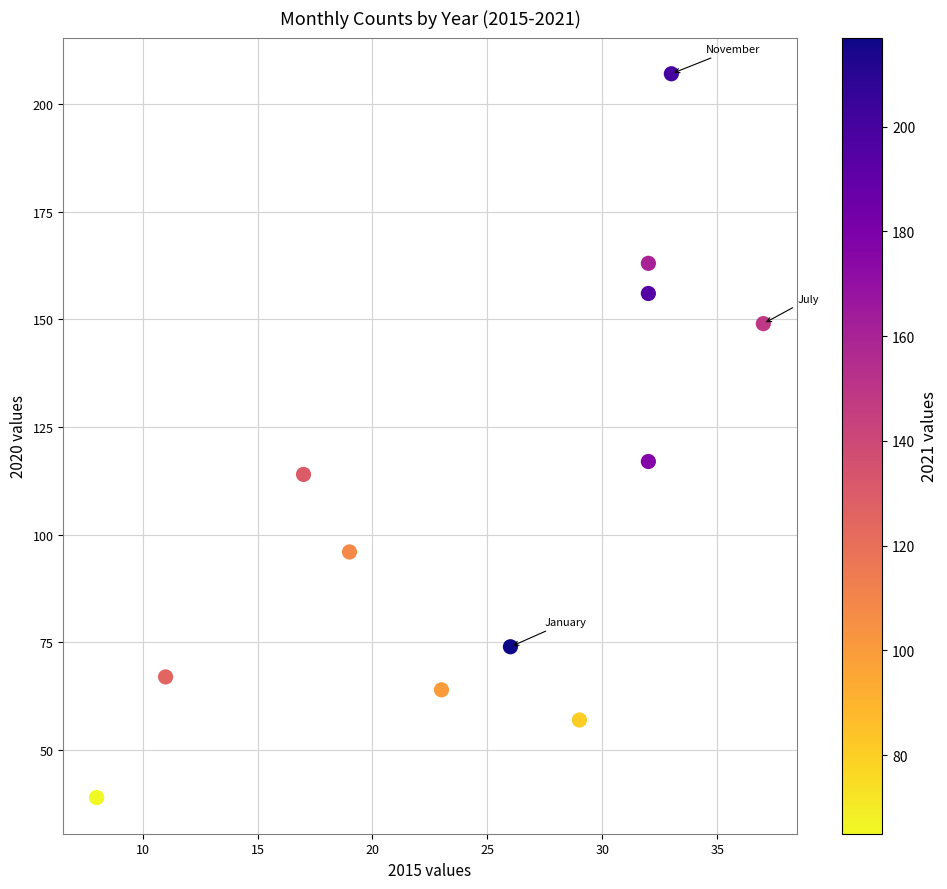

What Y value in the scatter plot is closest to 123?

117